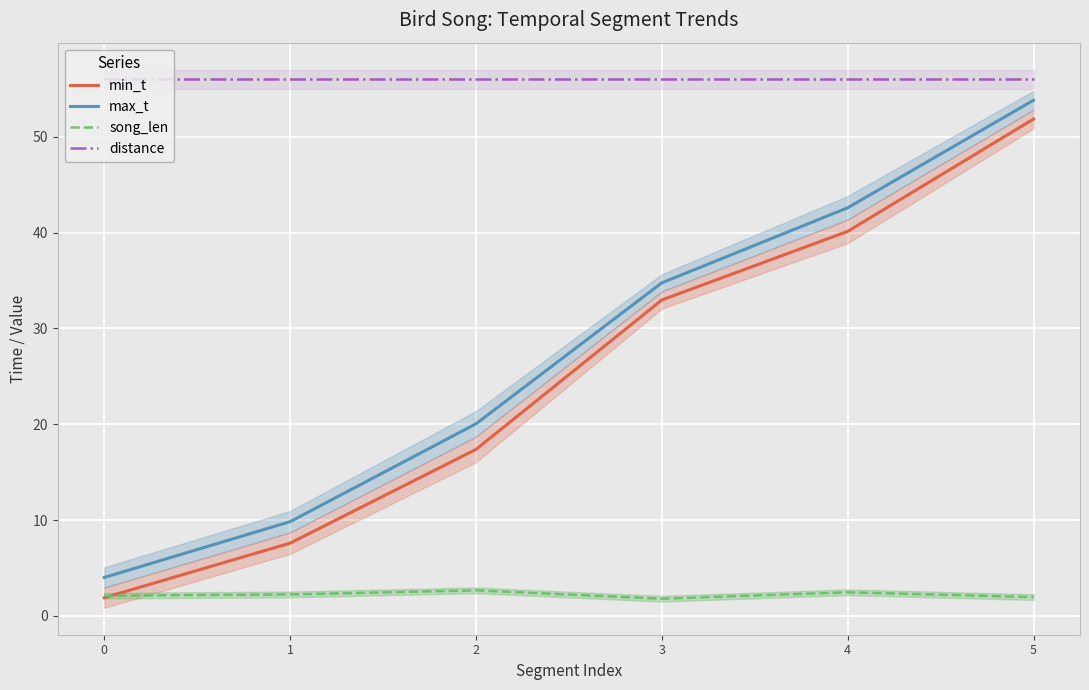

Is the value of max_t at 4 greater than the value of min_t at 0?

Yes